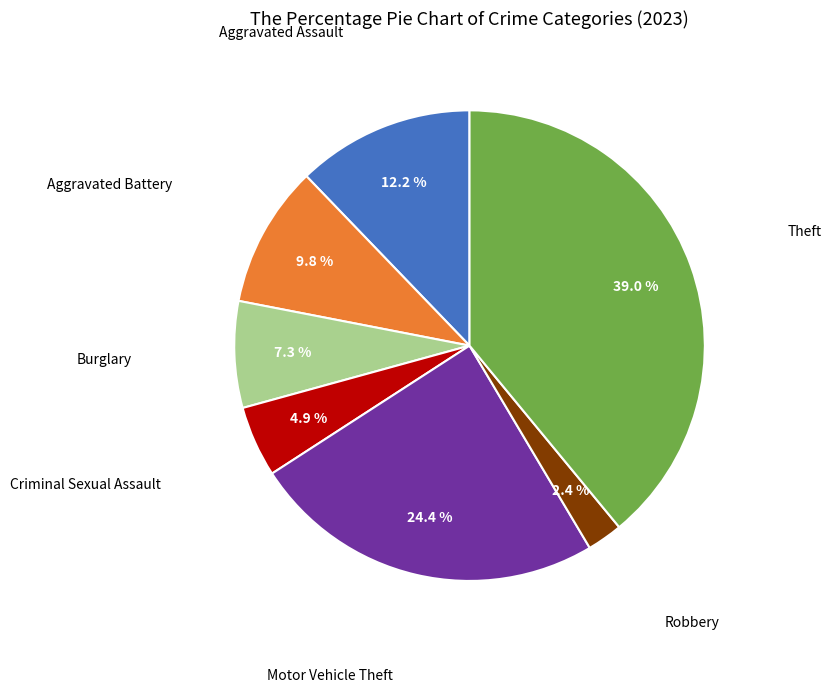

Does any single category account for the majority?

No